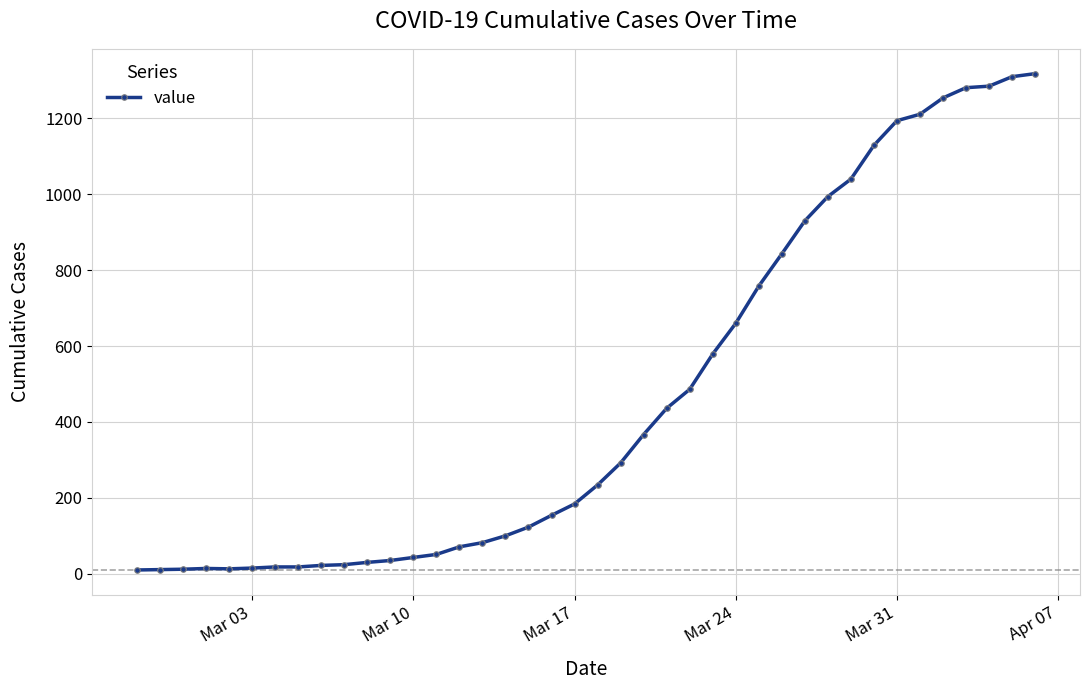

What is the greatest value displayed?

1318